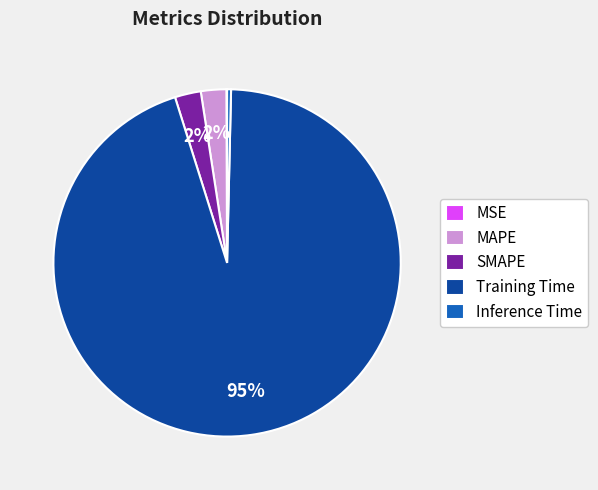

True or false: Inference Time accounts for 14% of the total.

False